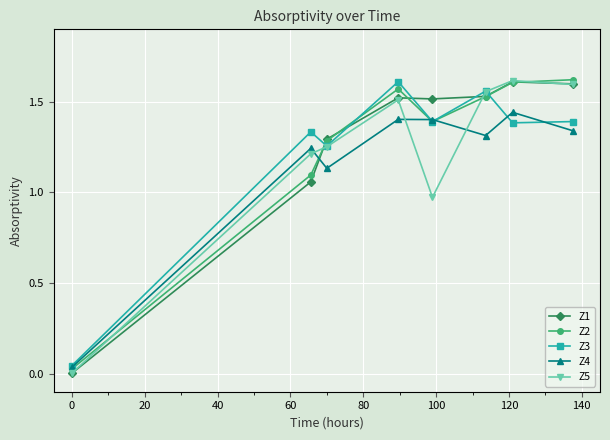

How many interior local peaks does the Z4 series have?

3